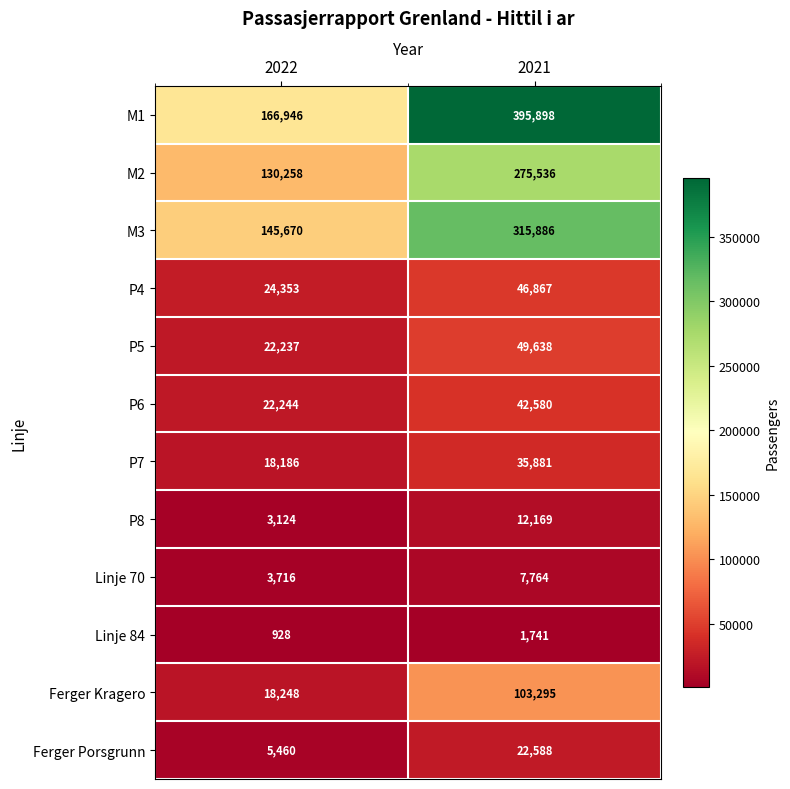

Count the number of categories in the chart.

2